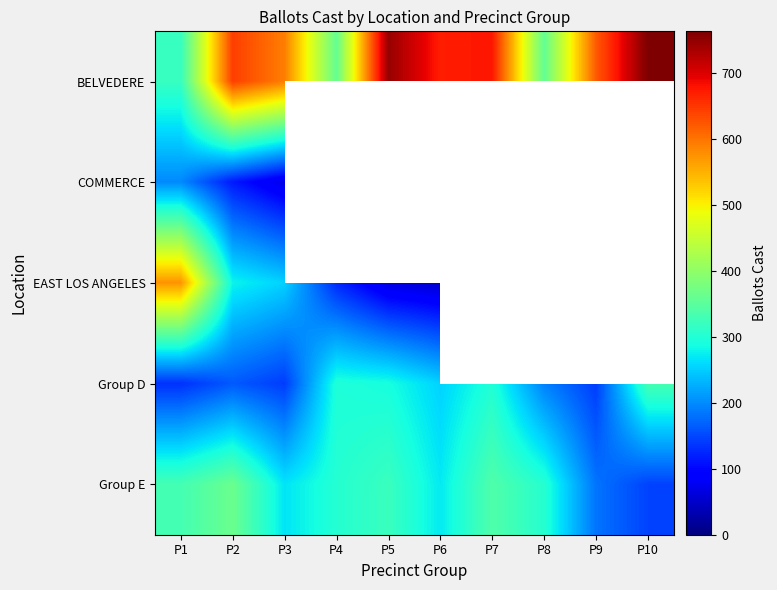

Which series has the largest total across all categories?

BELVEDERE